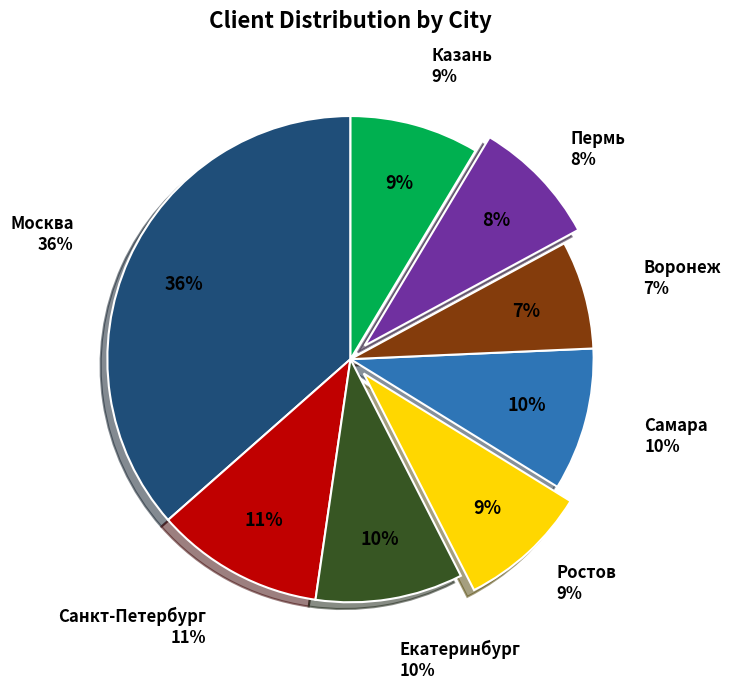

Which slice is the largest?

Москва